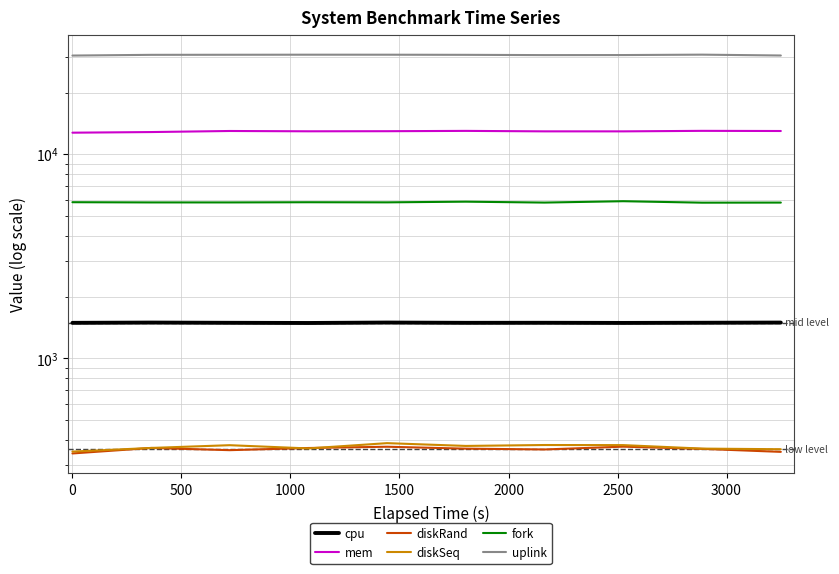

What is the difference between the maximum and minimum values in the diskRand series?

27.3